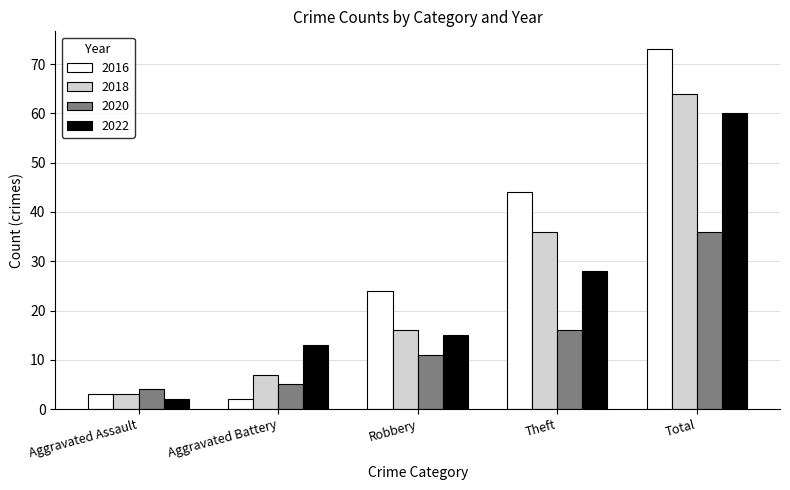

The 2016 series shows 24 at Robbery. True or false?

True